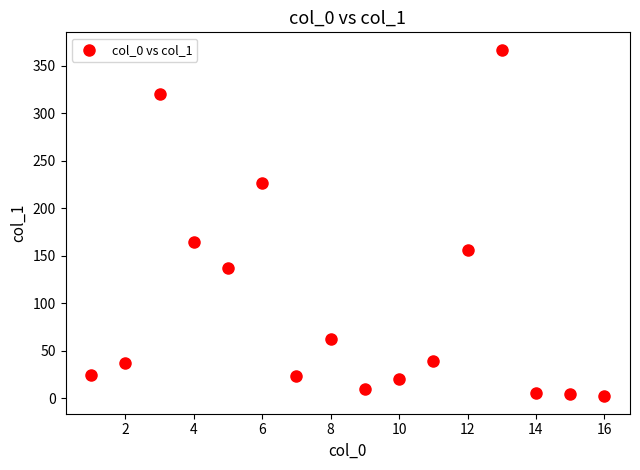

What Y value in the scatter plot is closest to 184?

164.9